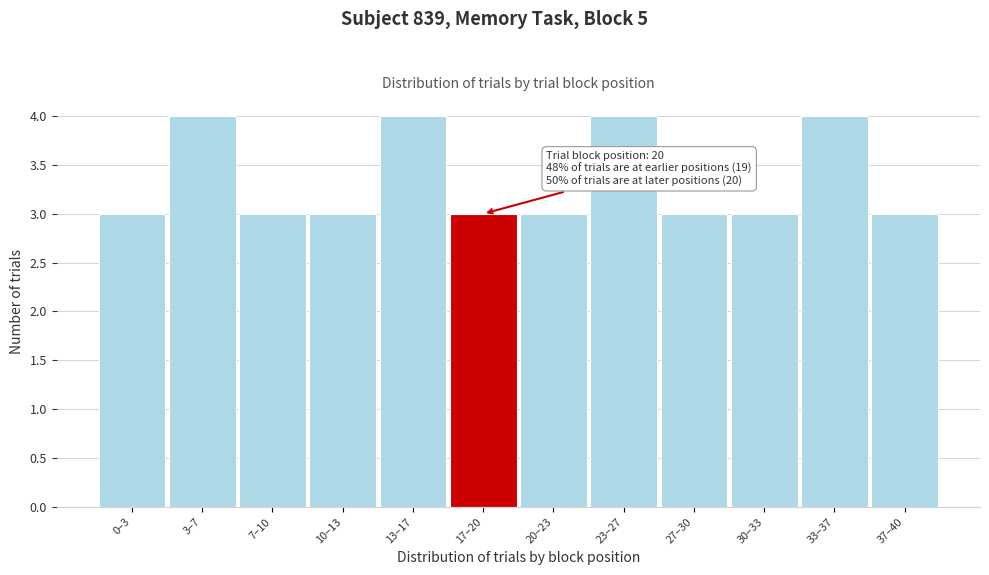

Reading left to right, what are all the values shown in this chart?

0–3=3	3–7=4	7–10=3	10–13=3	13–17=4	17–20=3	20–23=3	23–27=4	27–30=3	30–33=3	33–37=4	37–40=3